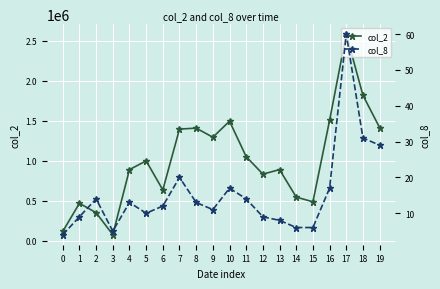

List the series in order of their peak value, highest first.

col_2, col_8